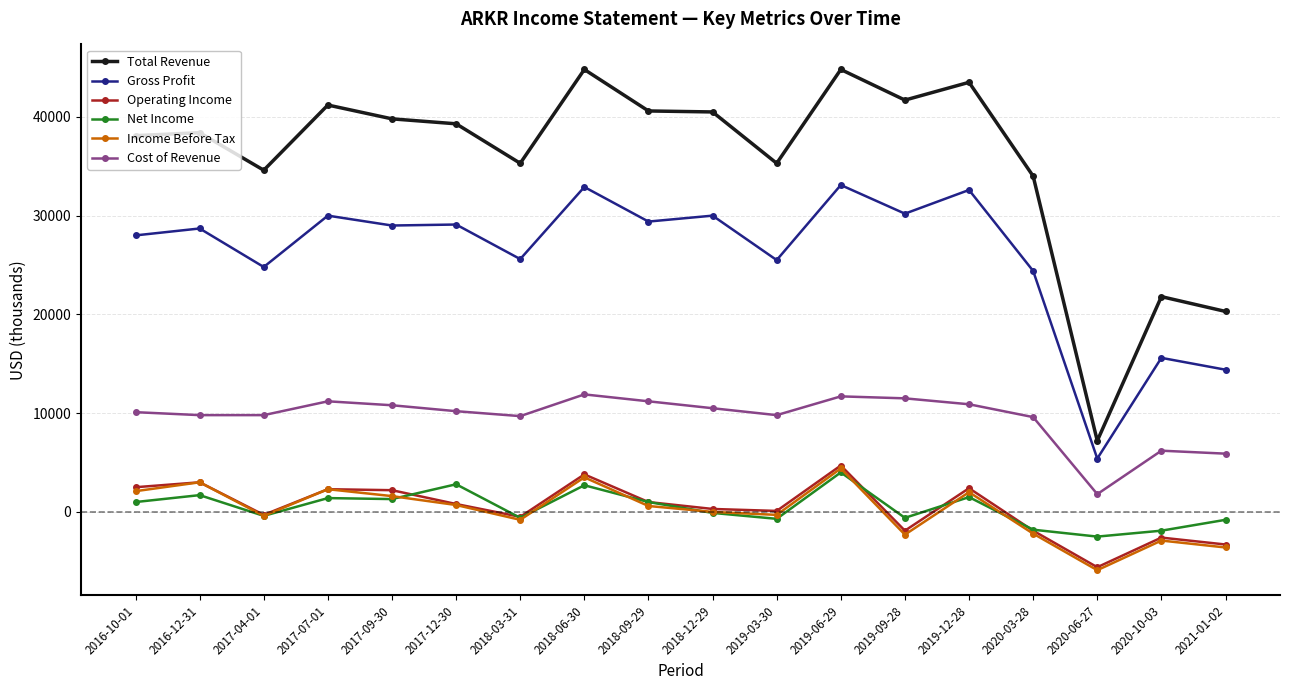

What are all the series names shown in the legend?

Total Revenue, Gross Profit, Operating Income, Net Income, Income Before Tax, Cost of Revenue